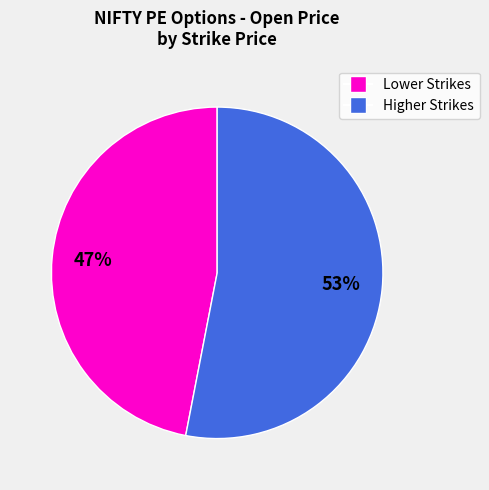

How many slices are in this pie chart?

2